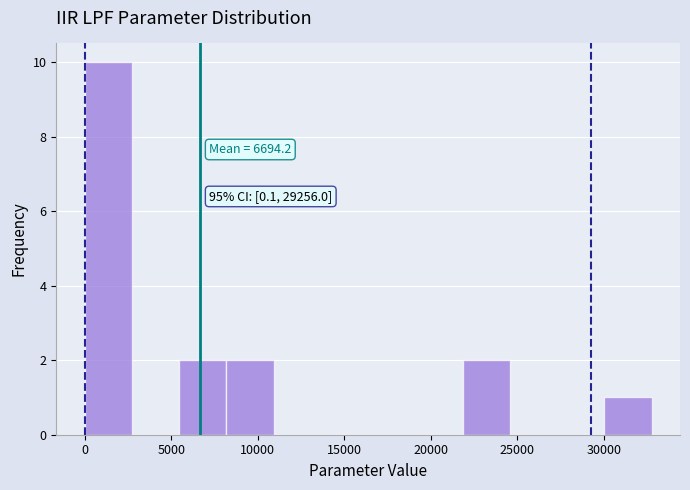

Over which range of the x-axis is the bar tallest?

0 to 2500